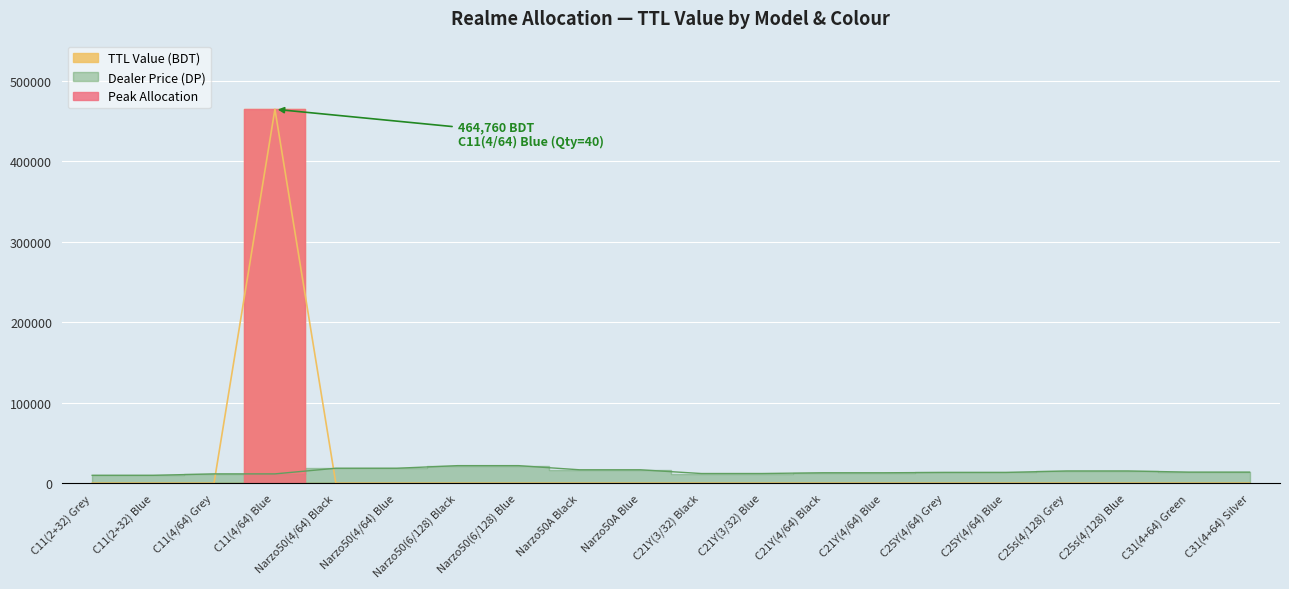

How many lines are shown in the chart?

1